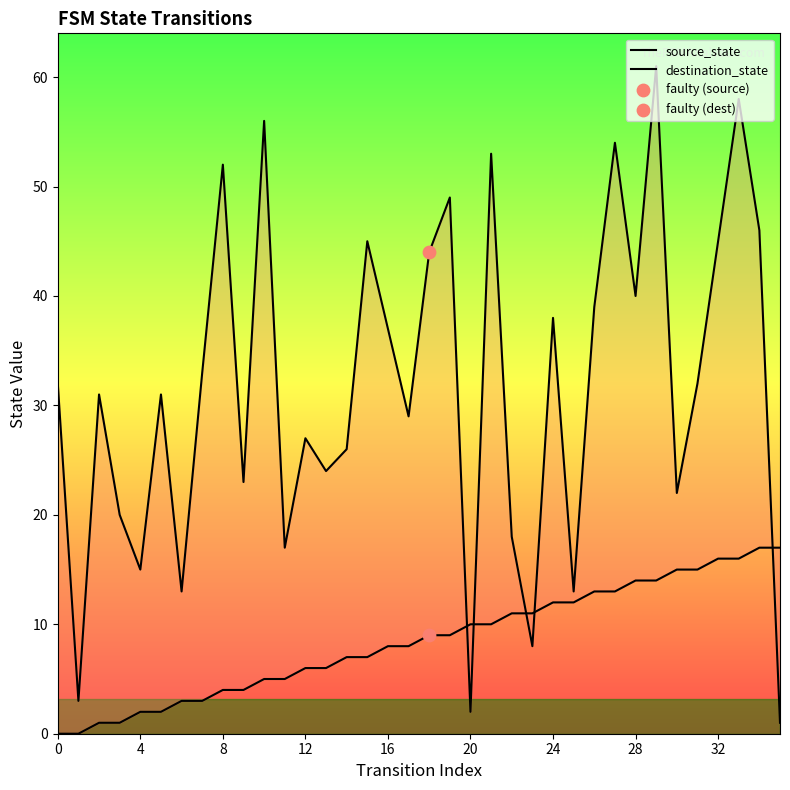

Which series has the widest spread of Y values?

destination_state